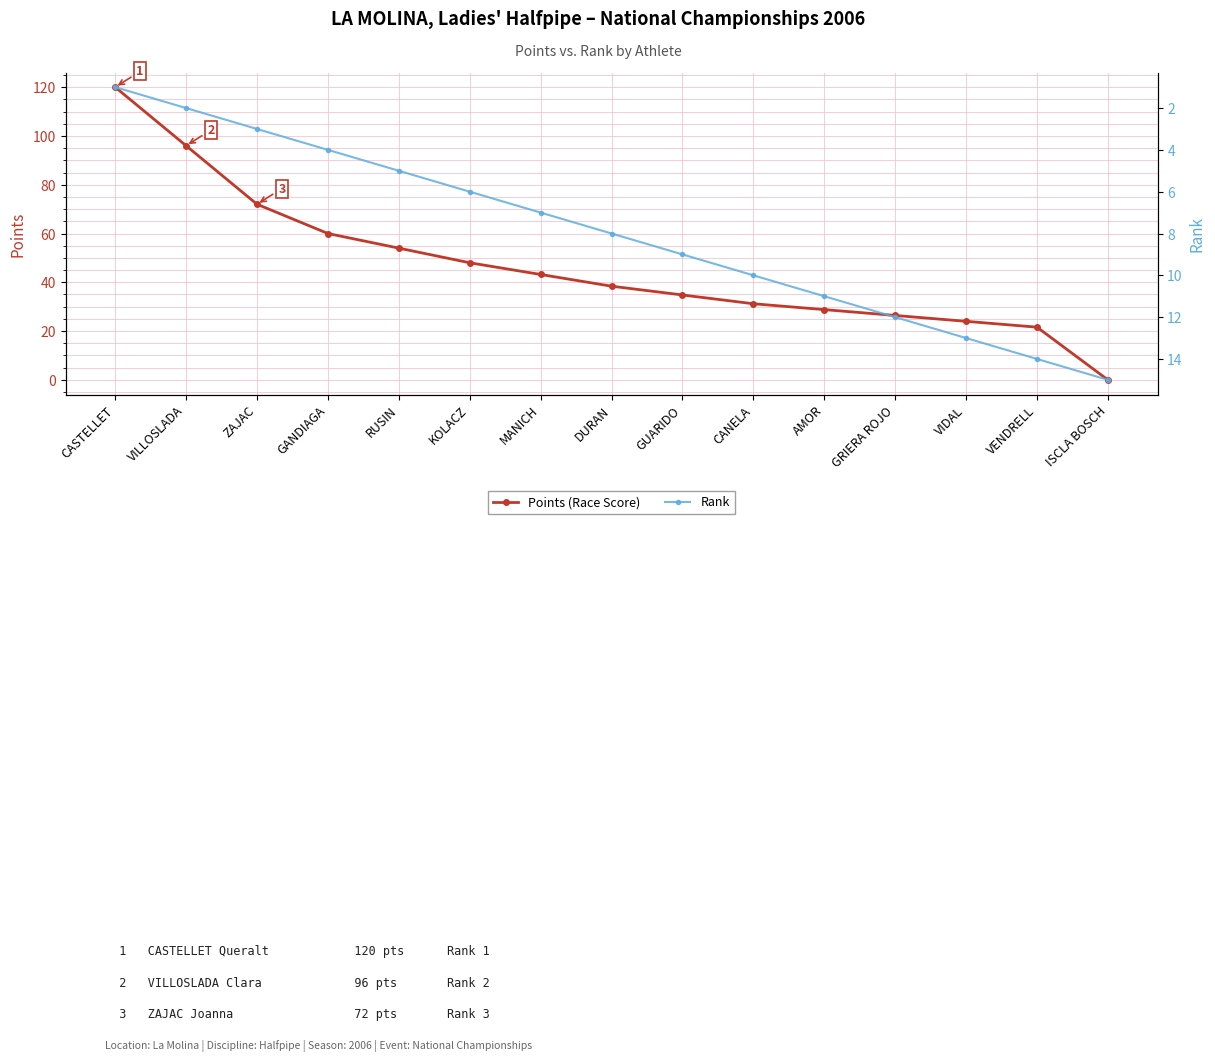

Is it true that Points (Race Score) equals 28.8 at AMOR?

True